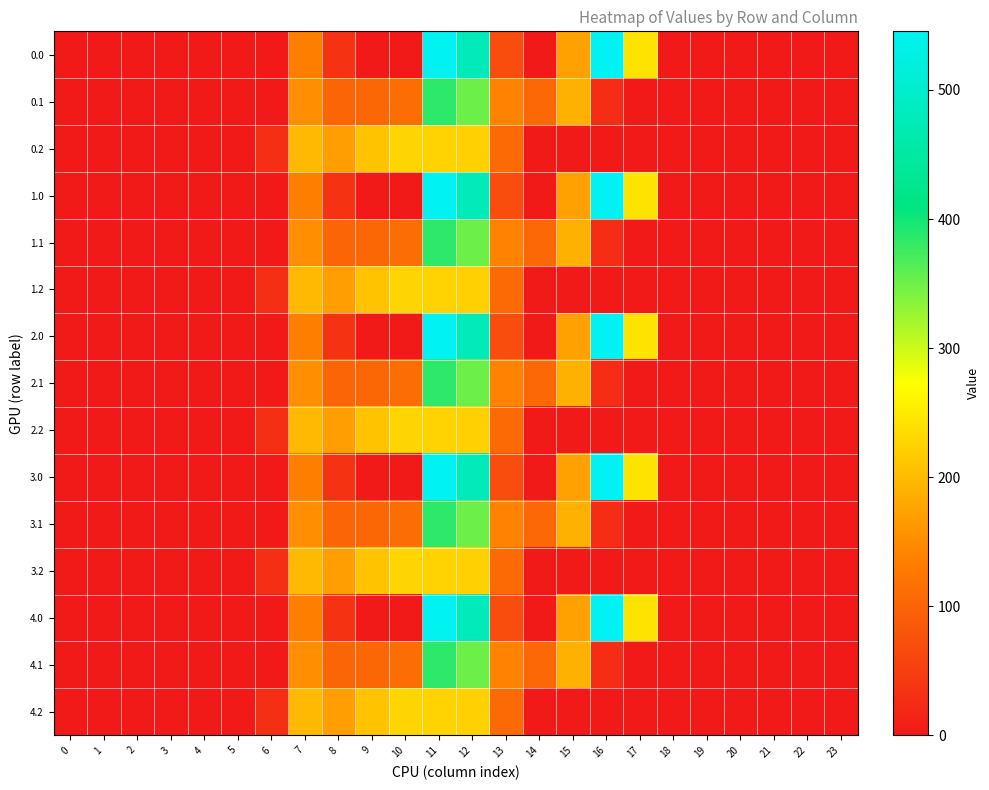

At how many categories does at least one series exceed 123?

10